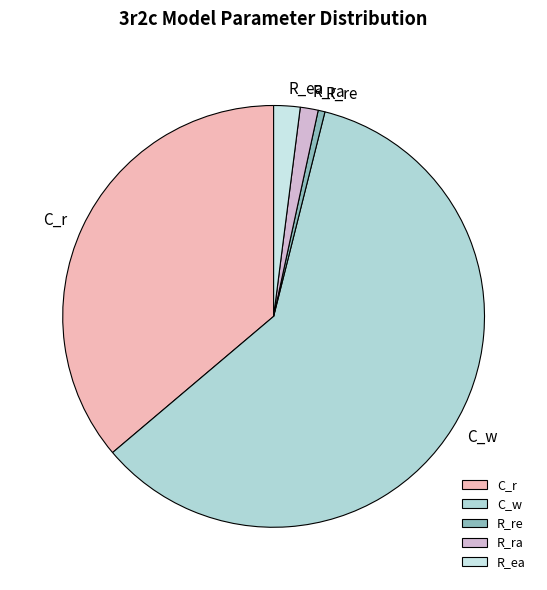

What is the majority slice?

C_w